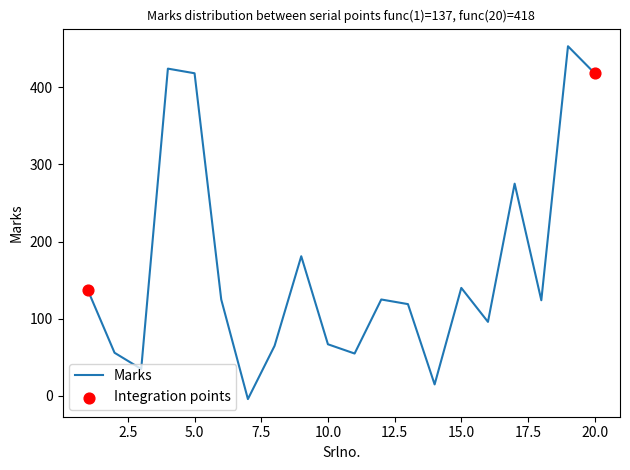

What is the difference between the maximum and minimum values?

457